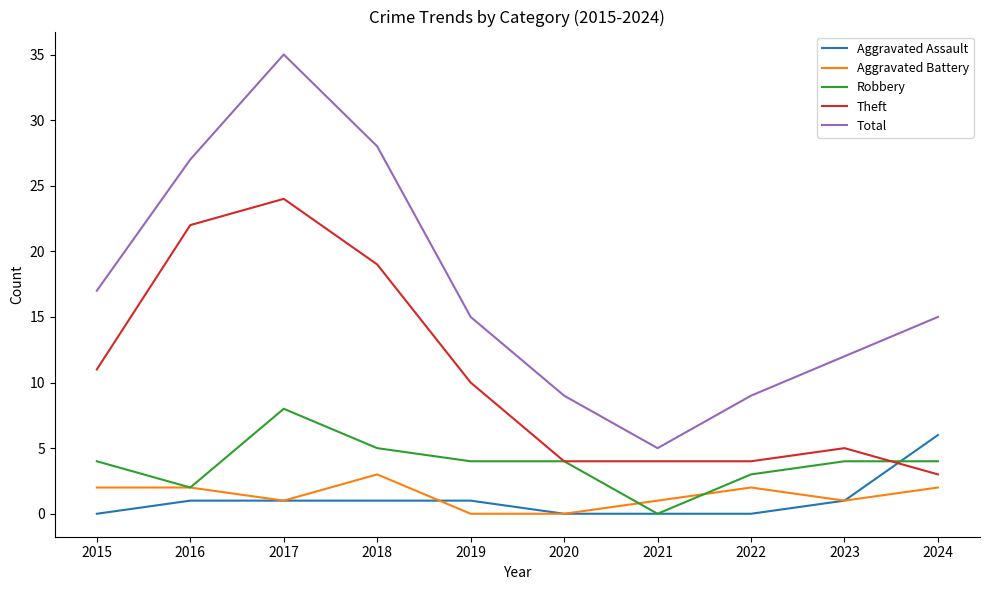

Reading left to right, list all the values displayed in this chart.

Aggravated Assault: 2015=0	2016=1	2017=1	2018=1	2019=1	2020=0	2021=0	2022=0	2023=1	2024=6
Aggravated Battery: 2015=2	2016=2	2017=1	2018=3	2019=0	2020=0	2021=1	2022=2	2023=1	2024=2
Robbery: 2015=4	2016=2	2017=8	2018=5	2019=4	2020=4	2021=0	2022=3	2023=4	2024=4
Theft: 2015=11	2016=22	2017=24	2018=19	2019=10	2020=4	2021=4	2022=4	2023=5	2024=3
Total: 2015=17	2016=27	2017=35	2018=28	2019=15	2020=9	2021=5	2022=9	2023=12	2024=15